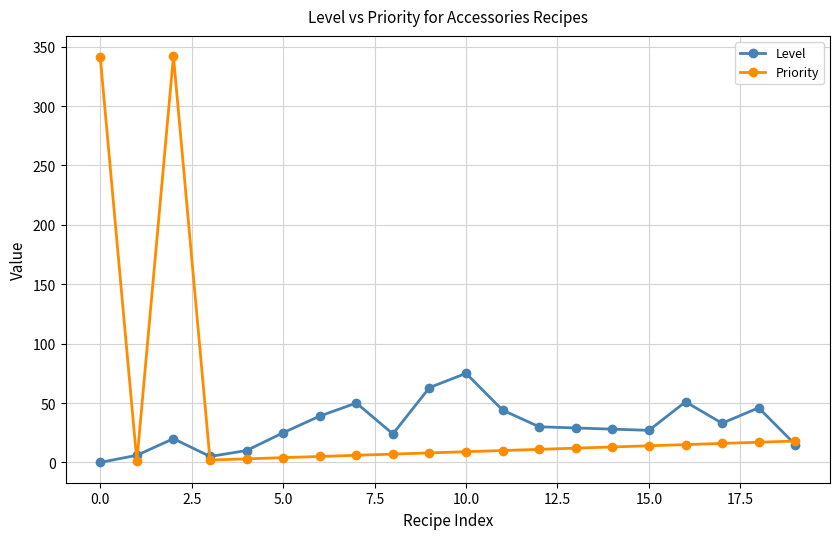

Which series has the largest total across all categories?

Priority